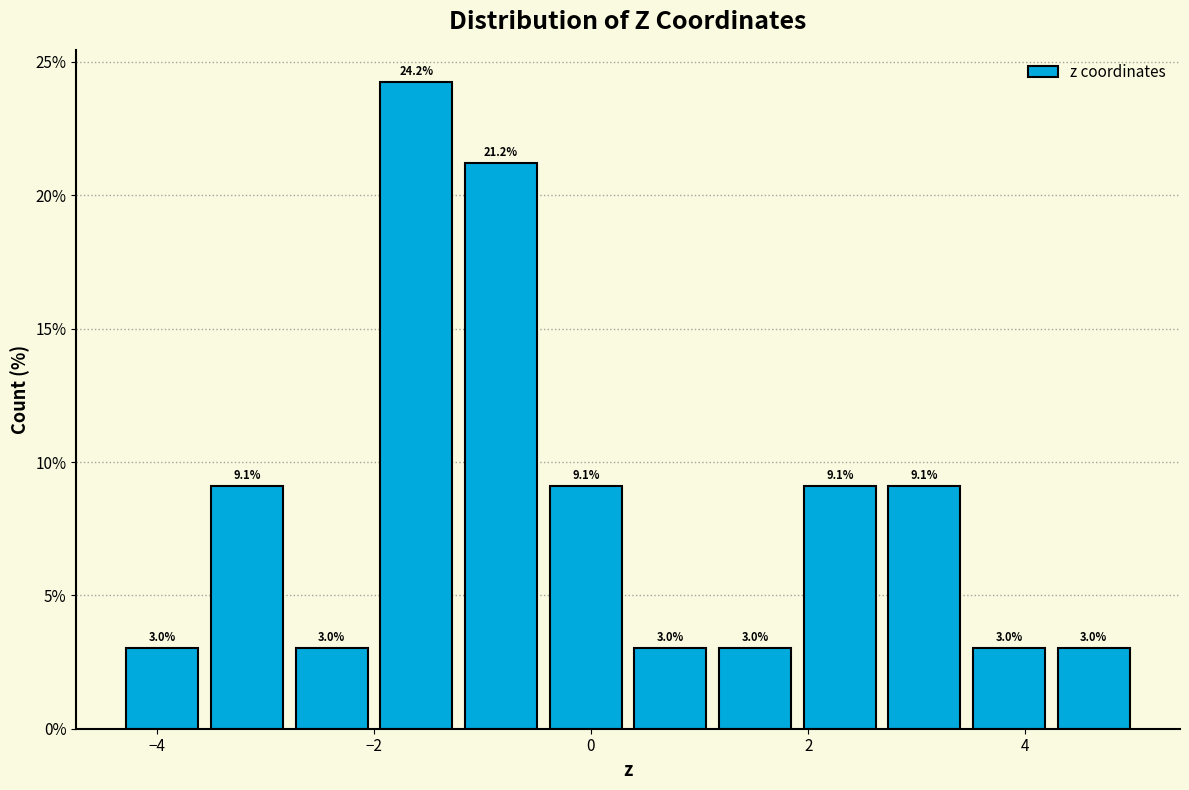

Around what value on the x-axis is the tallest bar? Give the approximate position of its centre, as read against the axis.

-1.6